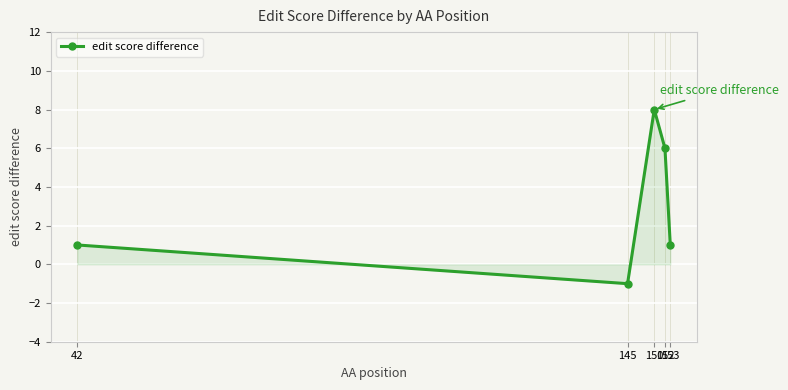

The chart shows a value of 0 at 145. True or false?

False